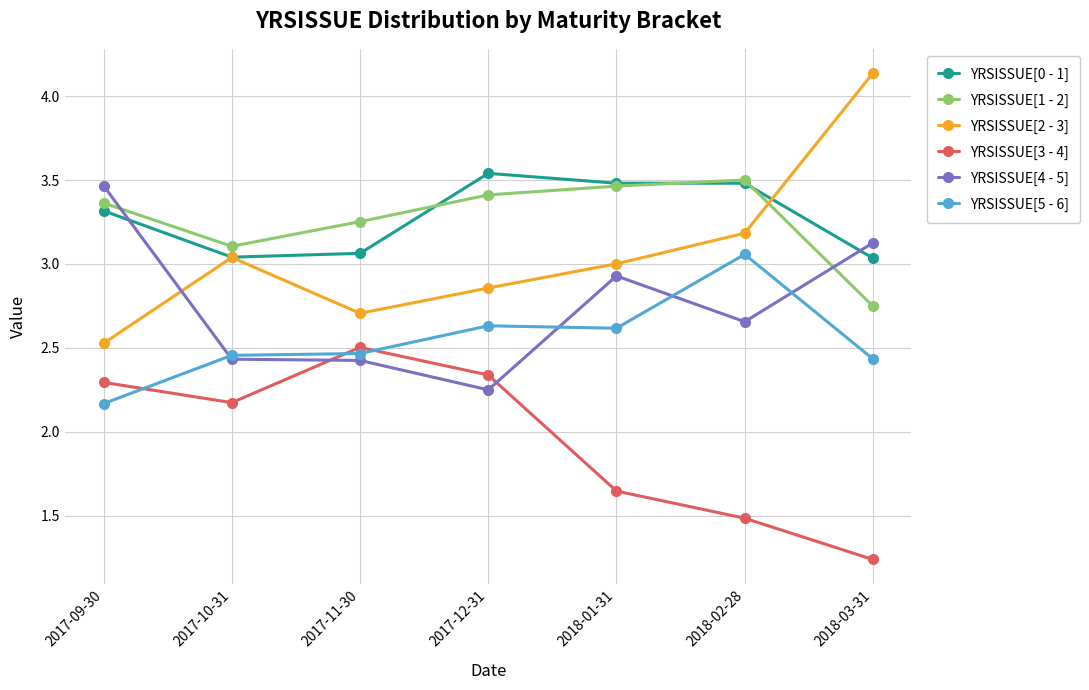

What is the label of the 3rd point from the right?

2018-01-31